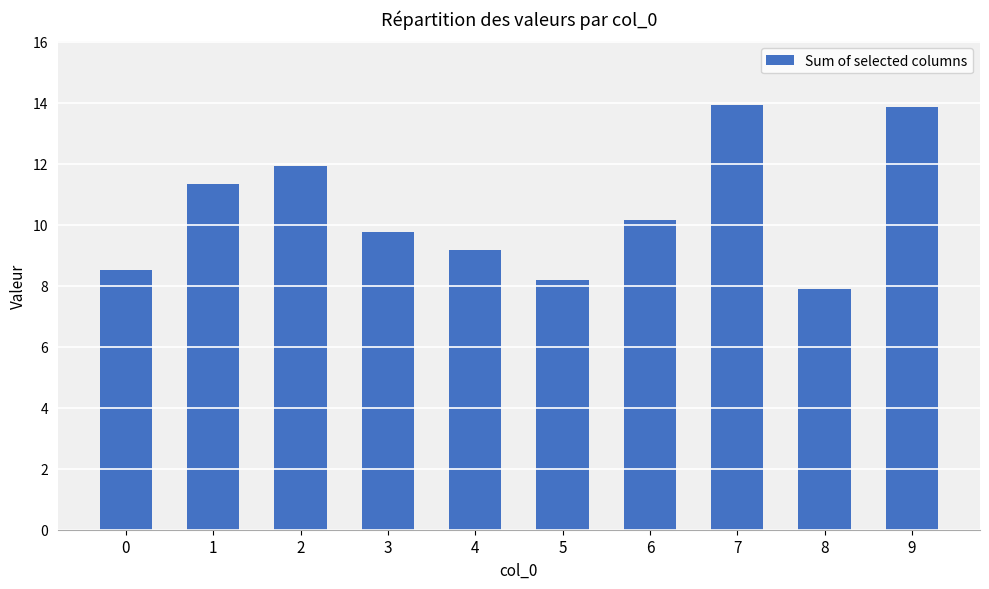

Which category has the lowest value across all series?

8